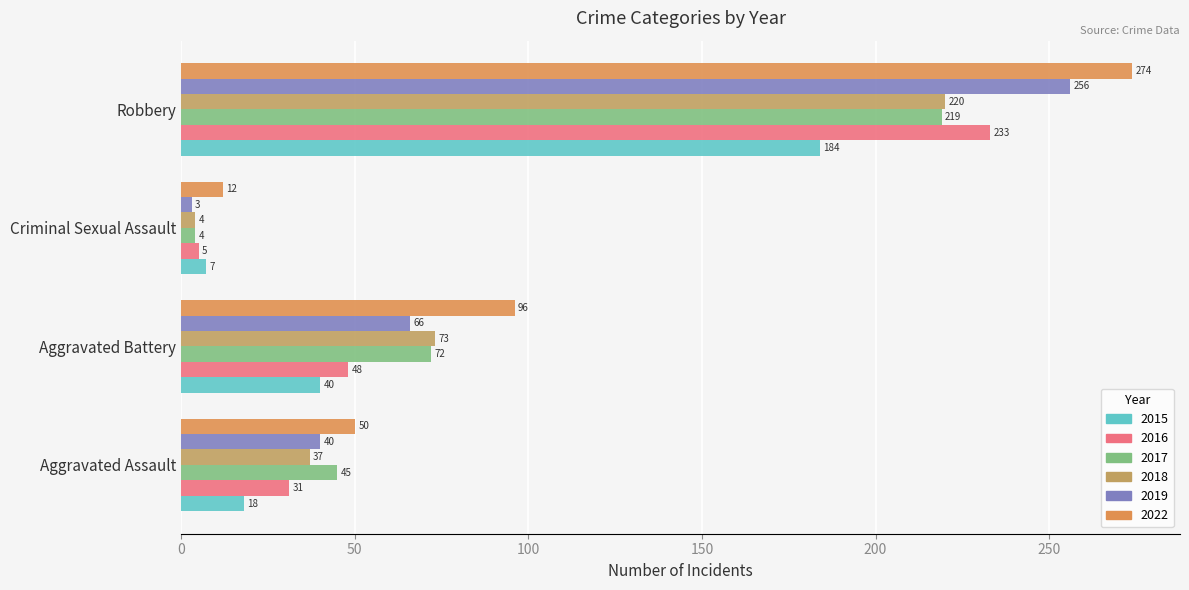

Between Aggravated Assault and Robbery, which is larger?

Robbery